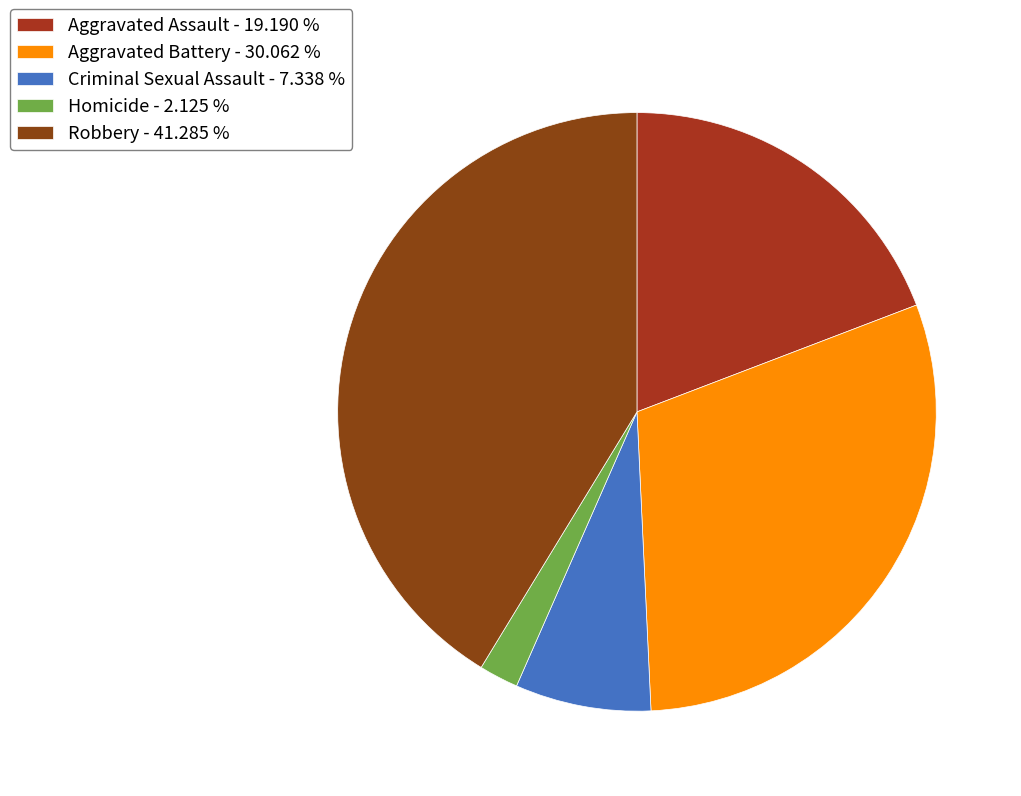

To the nearest percent, what is the difference between the largest and smallest slice percentages?

39%